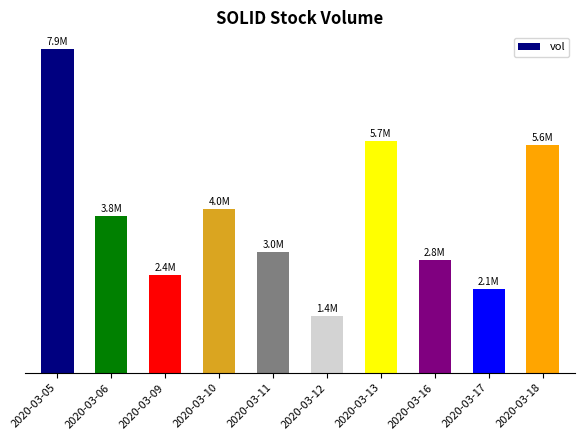

Are the bars horizontal?

No